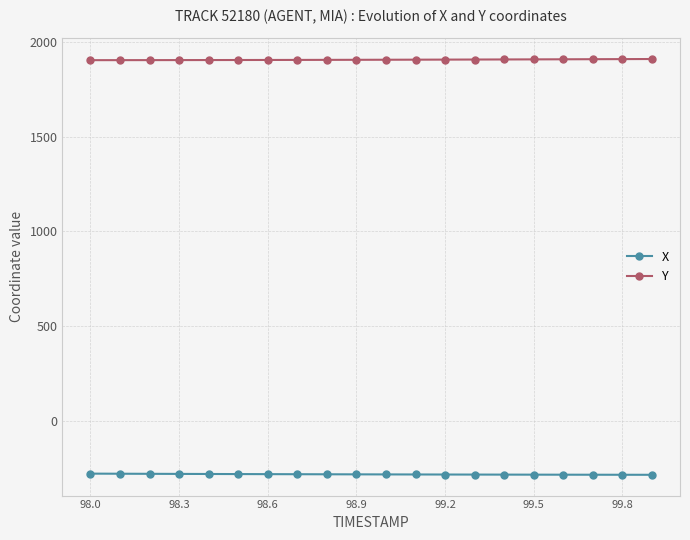

What is the sum of all X values?

-5601.5